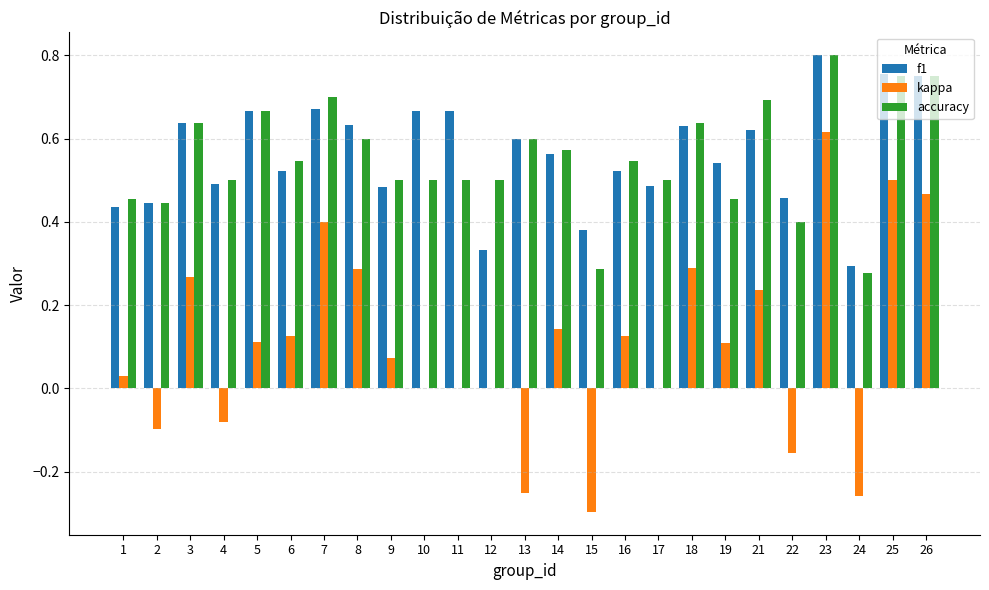

Which series changed the most between 2 and 18?

kappa